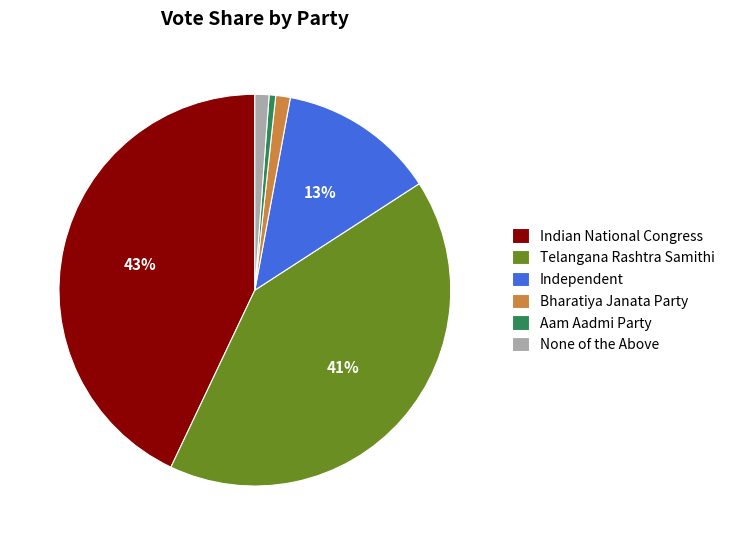

Is the sum of Telangana Rashtra Samithi and Aam Aadmi Party greater than half?

No